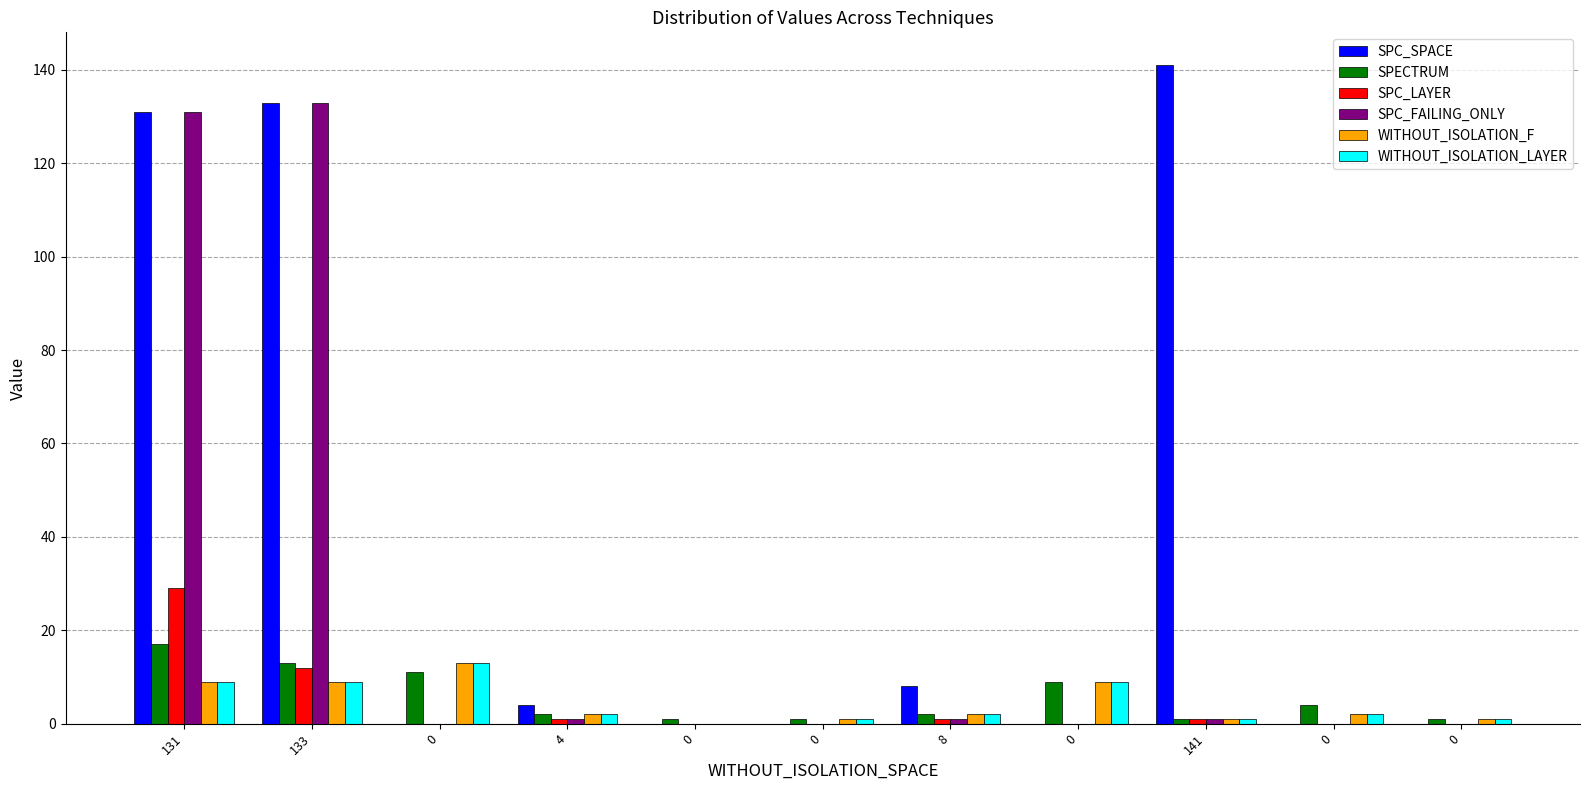

At which category is the sum across all series the highest?

131